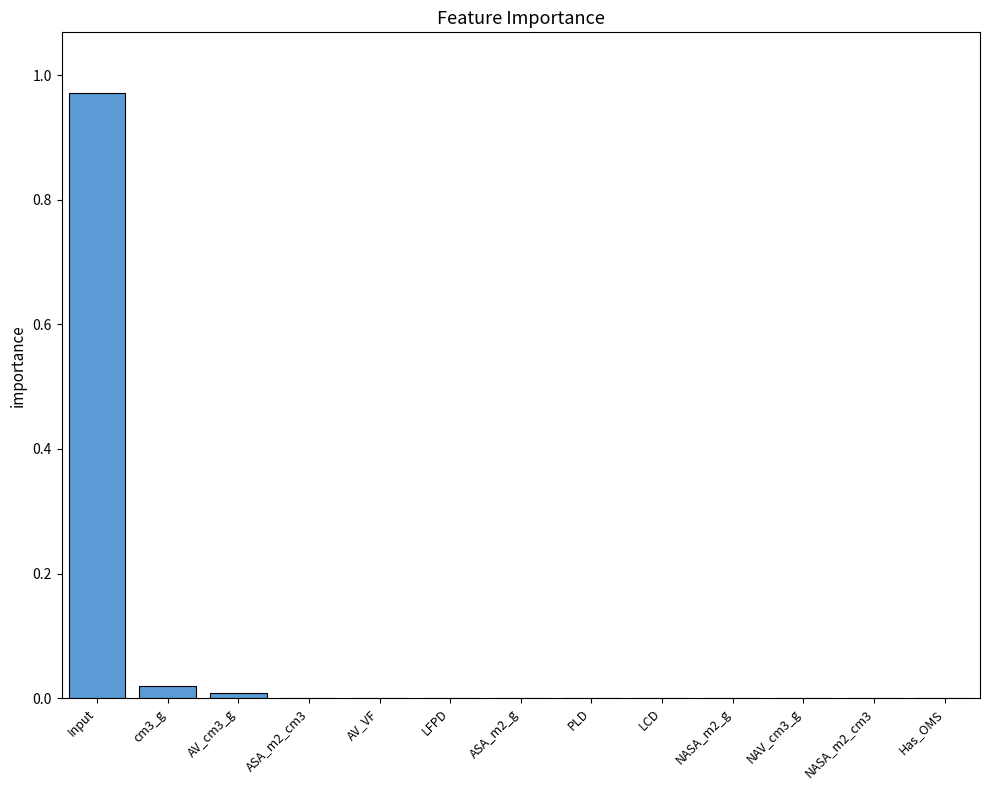

What is the change in value from Input to ASA_m2_g?

-1.0